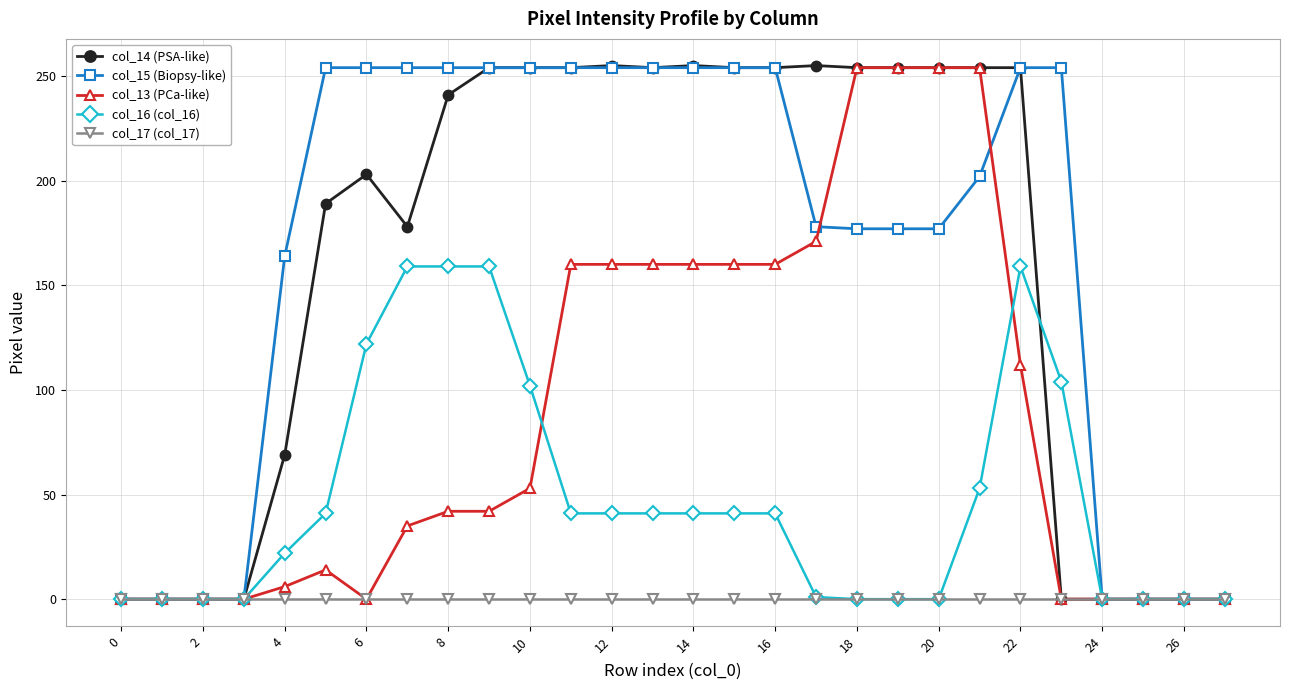

At how many categories does at least one series exceed 167?

19